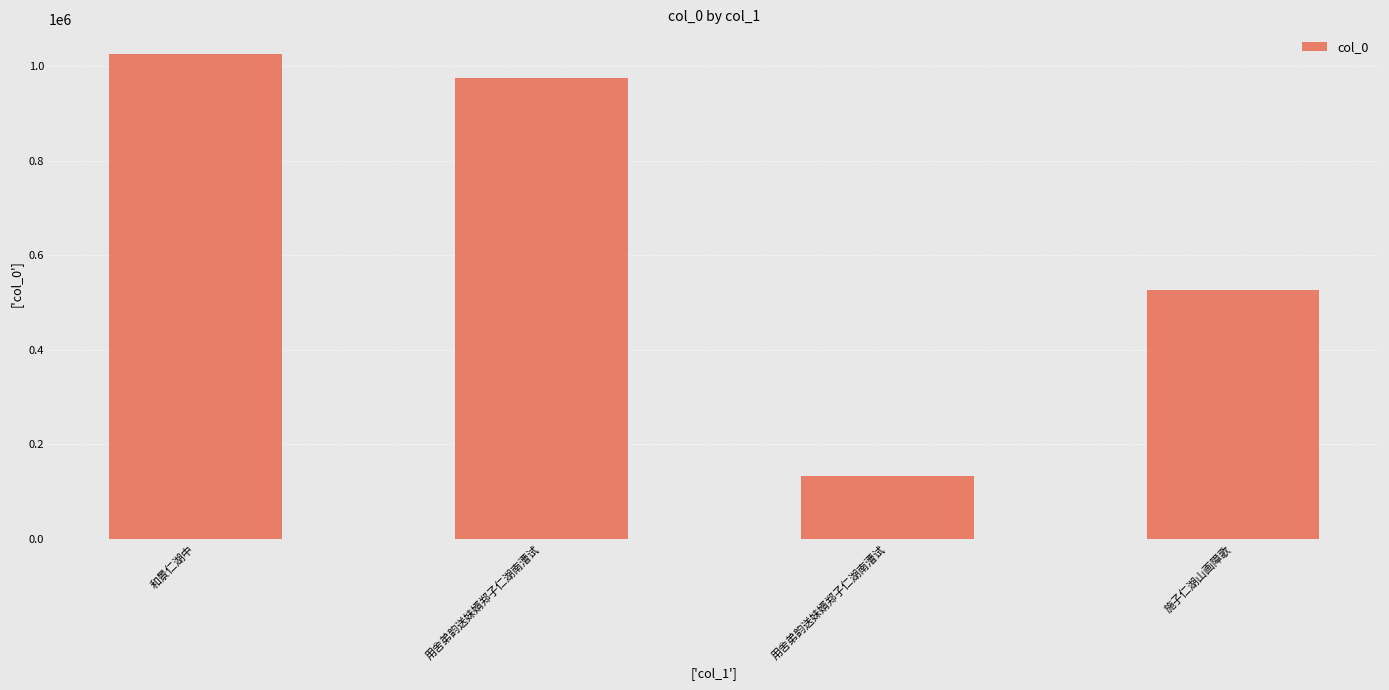

What is the change in value from 和景仁湖中 to 用舍弟韵送妹婿郑子仁湖南漕试?

-894297